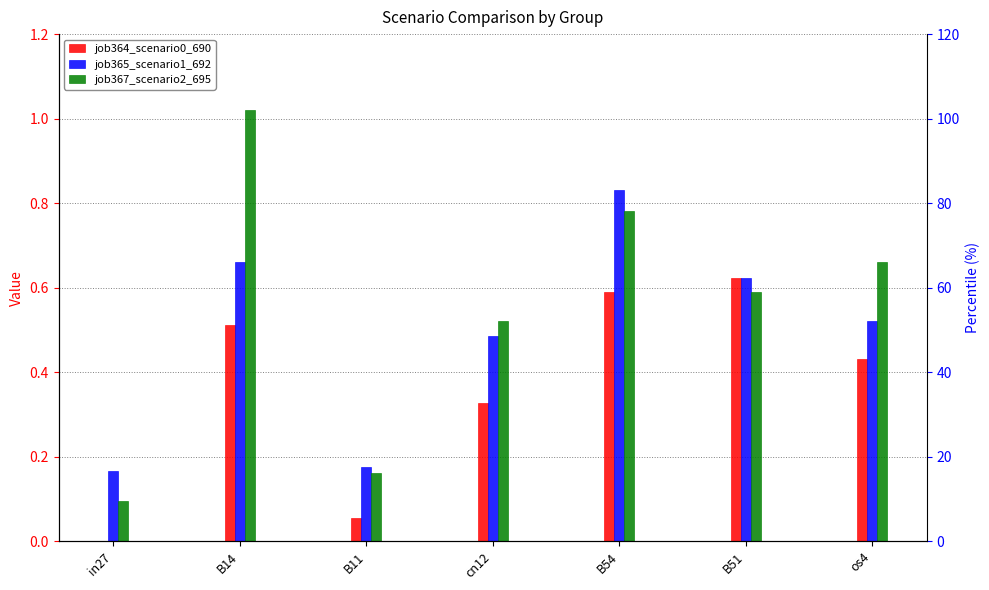

At B14, list the series in order from smallest to largest.

job364_scenario0_690, job365_scenario1_692, job367_scenario2_695